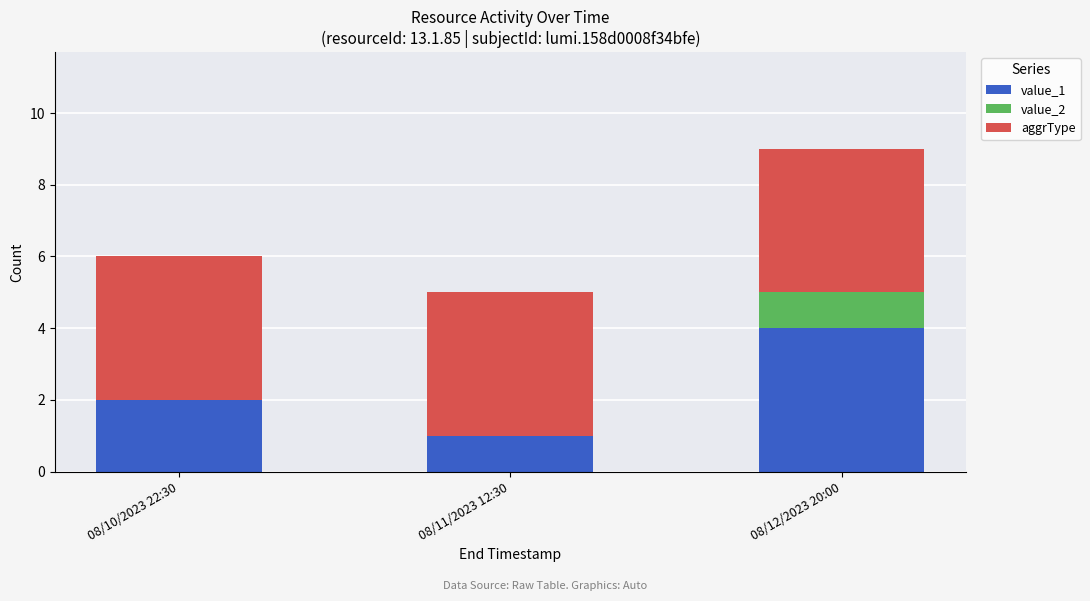

At which category is the sum across all series the highest?

08/12/2023 20:00